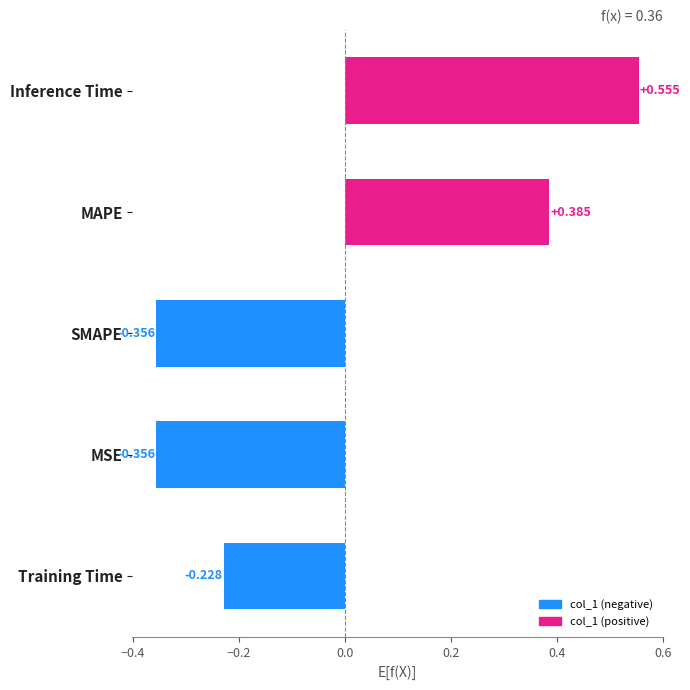

Between MAPE and MSE, which is larger?

MAPE